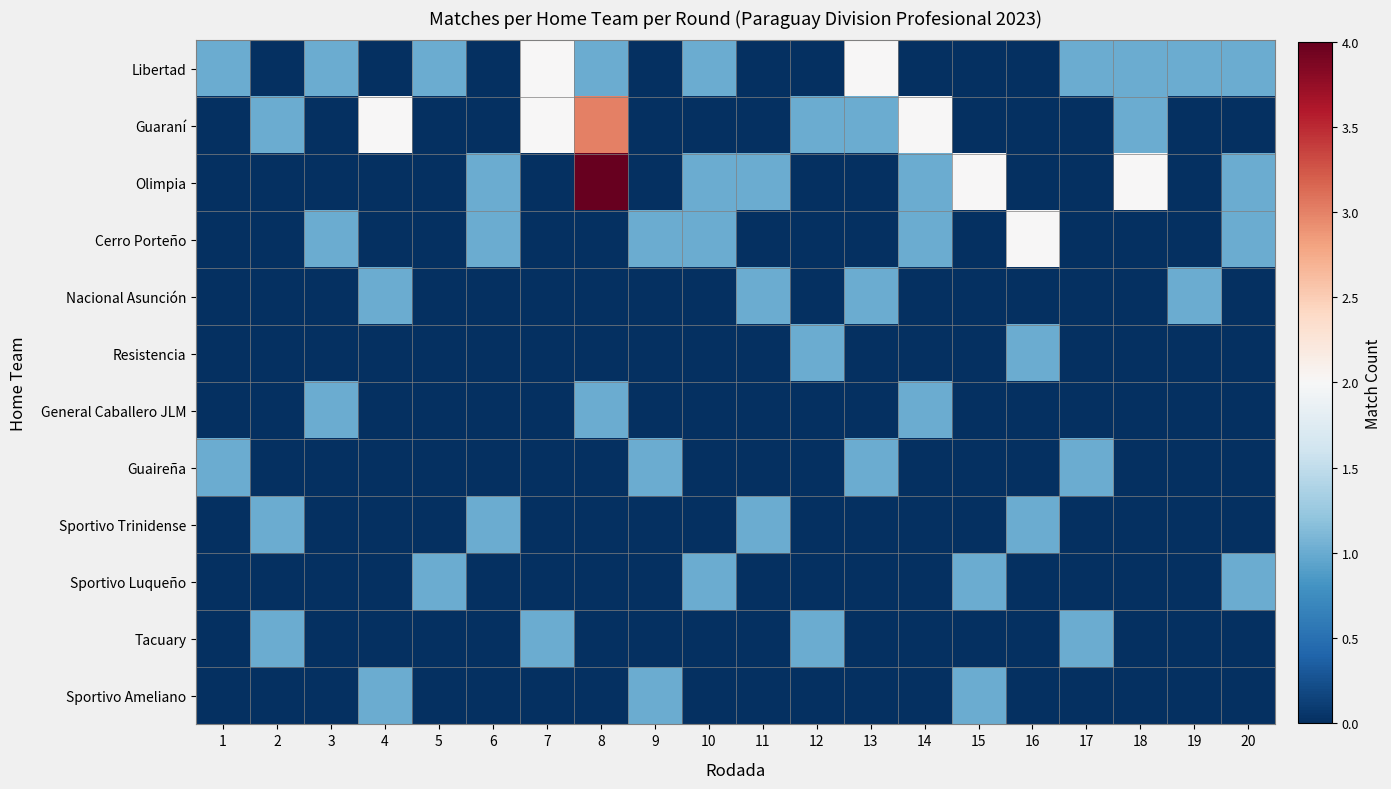

What is the total value across all series at 20?

4